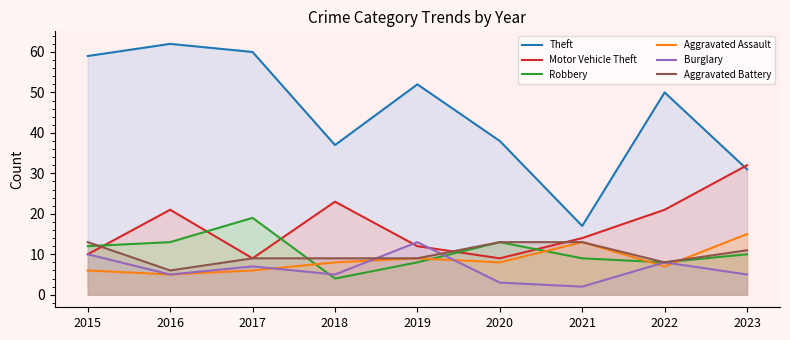

What is the value of the Theft point at the 9th from the left?

31